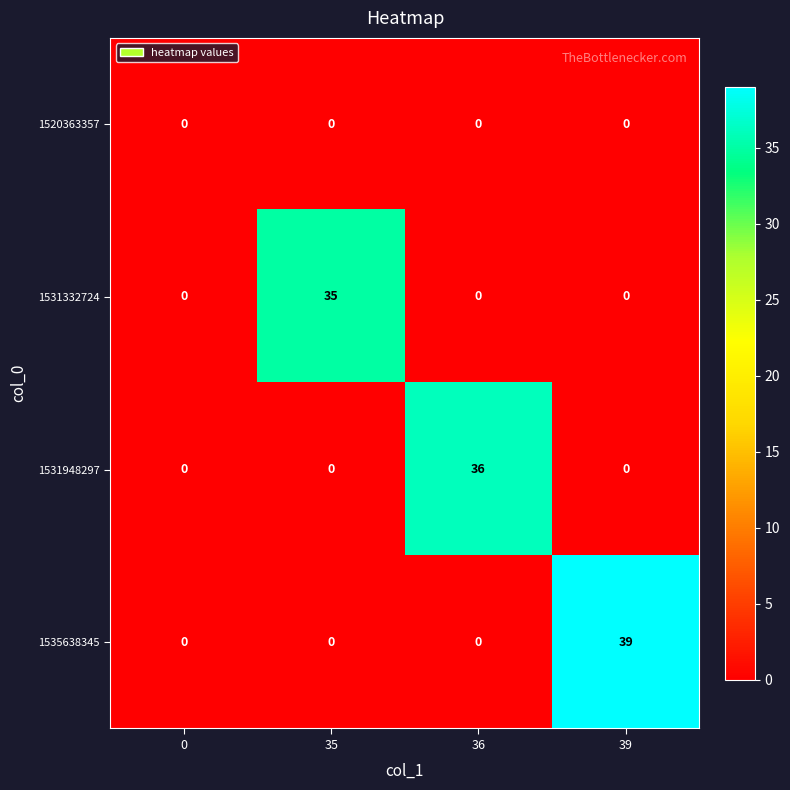

What is the average value of the 1531948297 series?

9